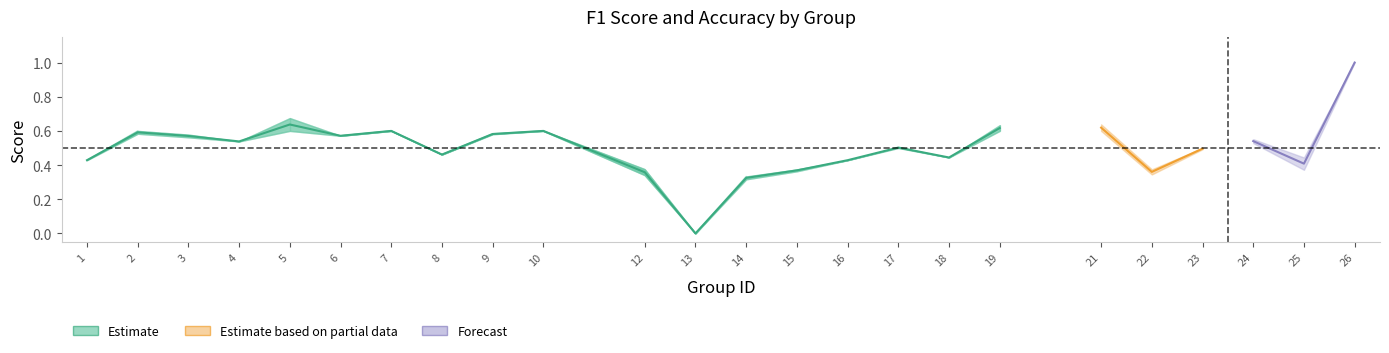

Between which two adjacent categories do f1 and accuracy first intersect?

2 and 3